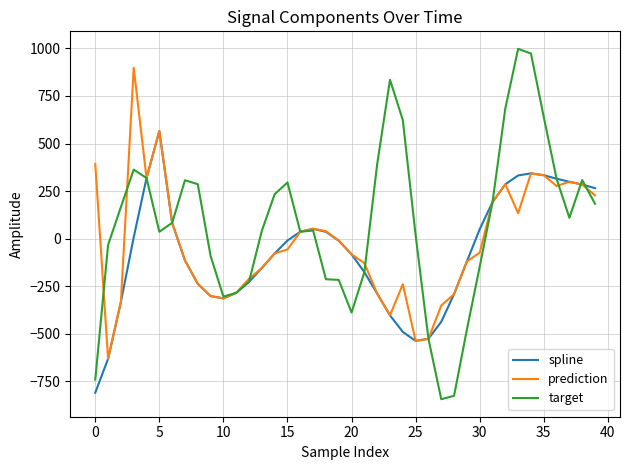

Rank the series by their maximum value, from highest to lowest.

target, prediction, spline